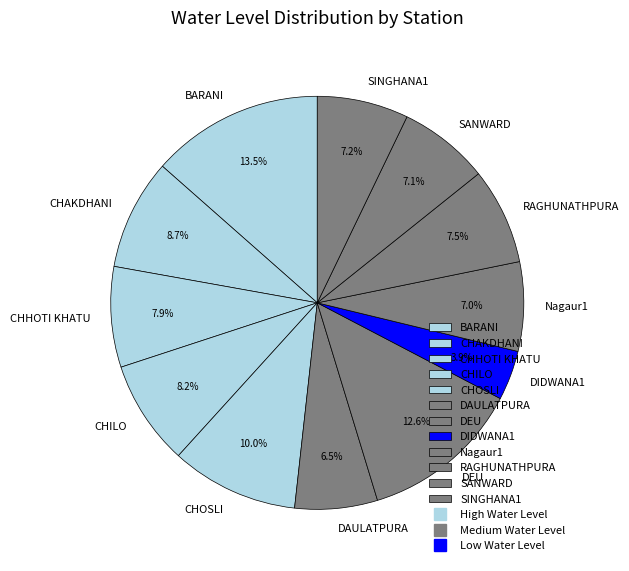

To the nearest percent, what portion does CHHOTI KHATU represent?

8%